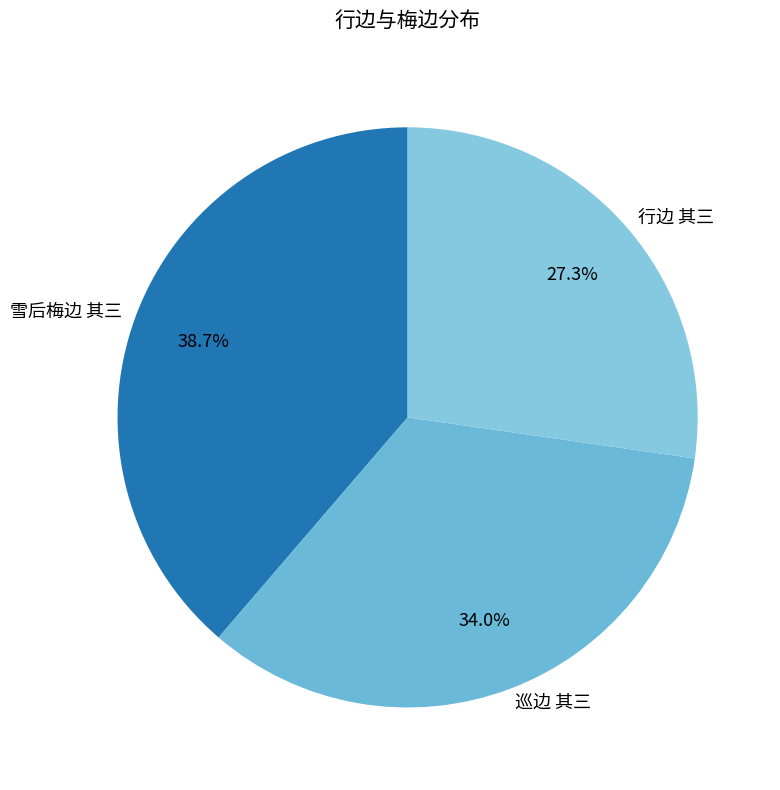

How many segments does this pie chart have?

3